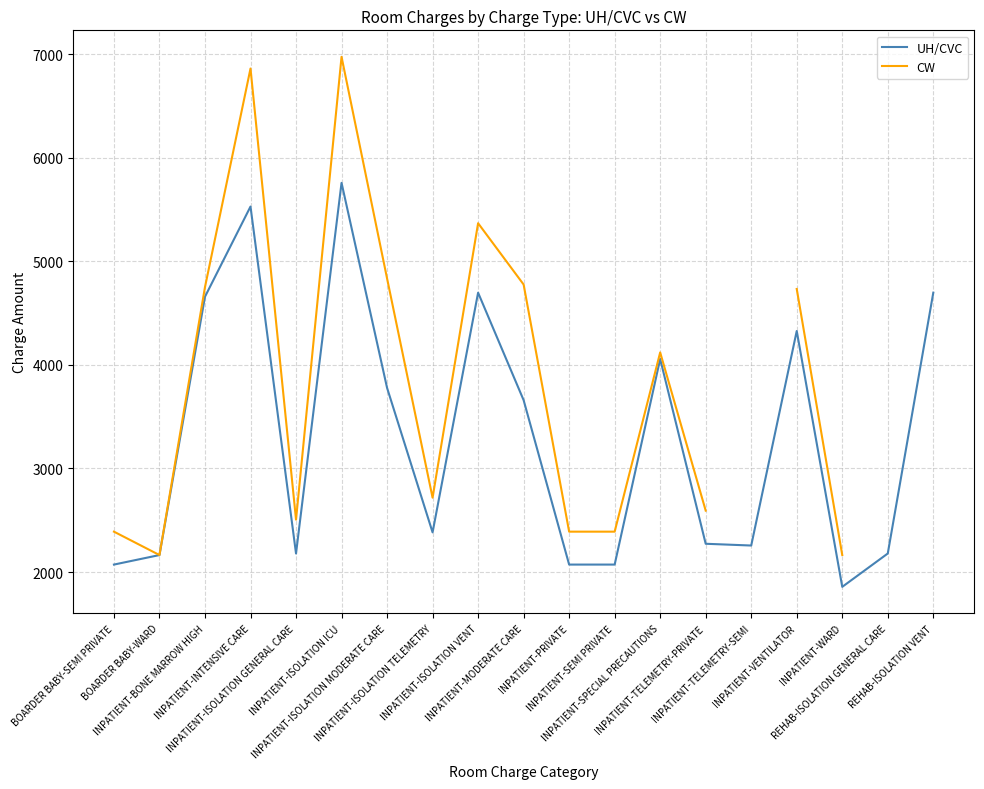

True or false: UH/CVC and CW cross at least once.

False